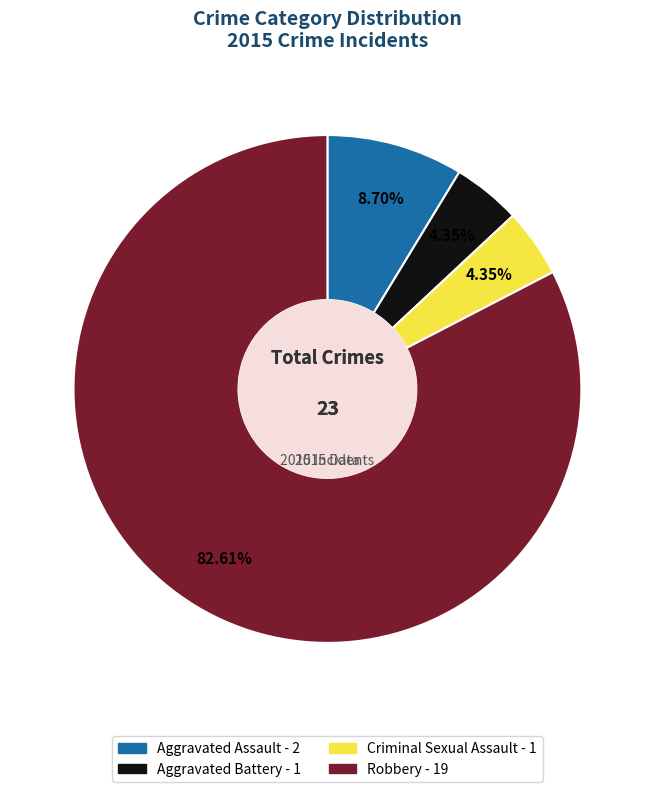

Does any single category account for the majority?

Yes